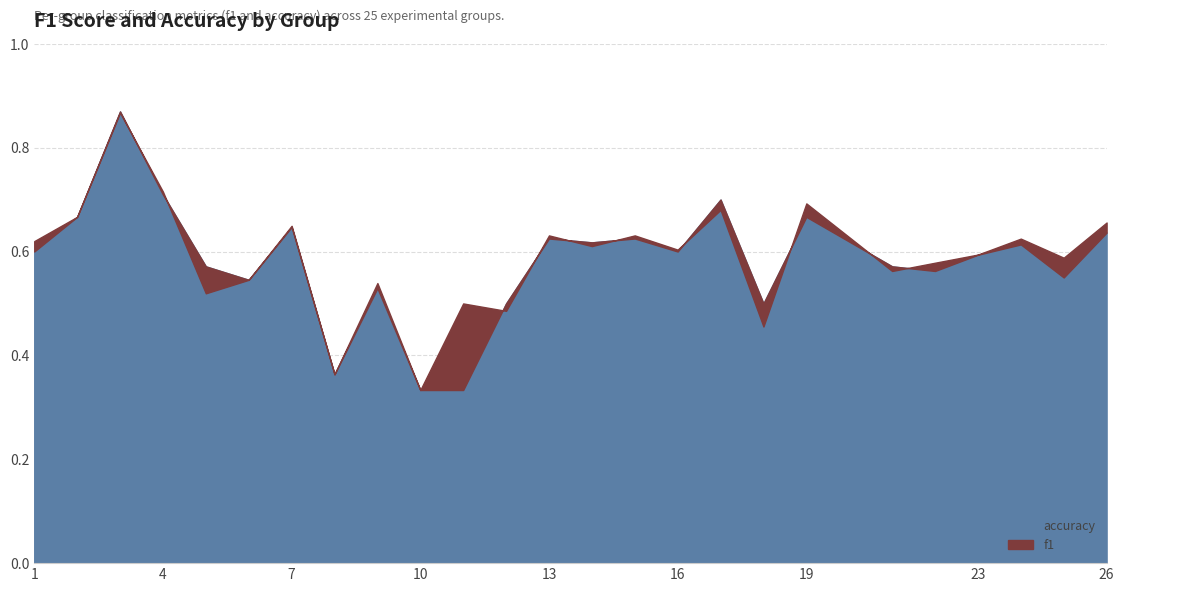

What is the value of the accuracy point at the 8th from the left?

0.4